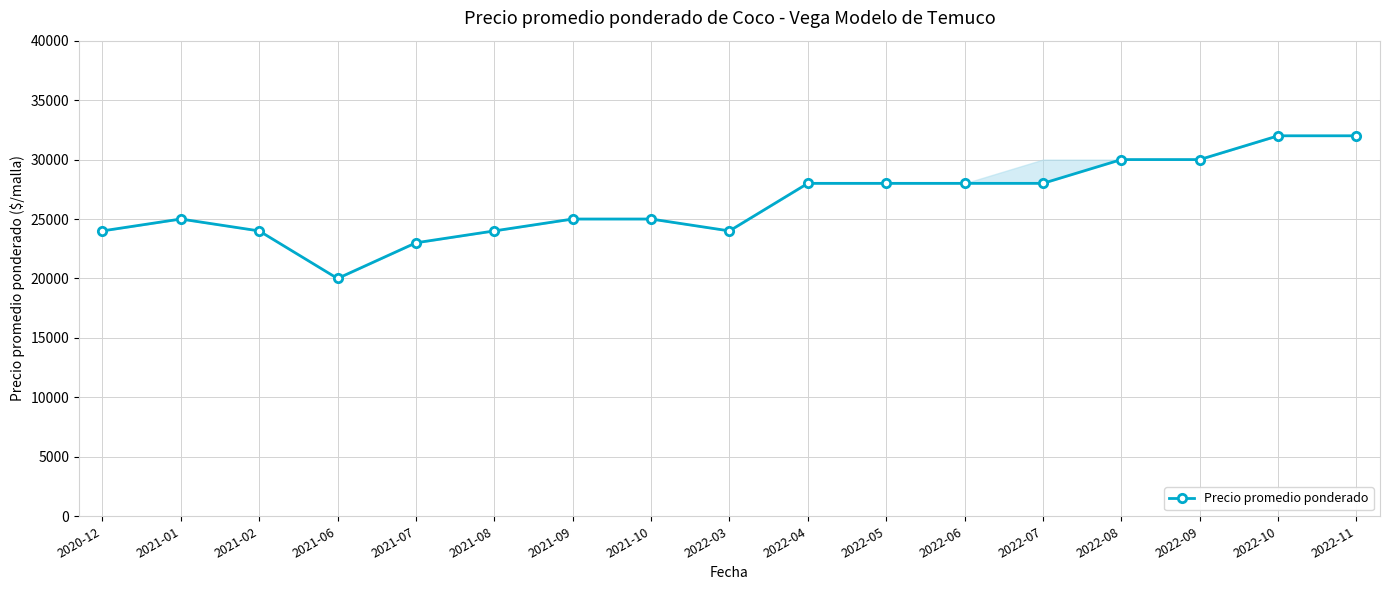

What is the value of the 6th point from the left?

24000